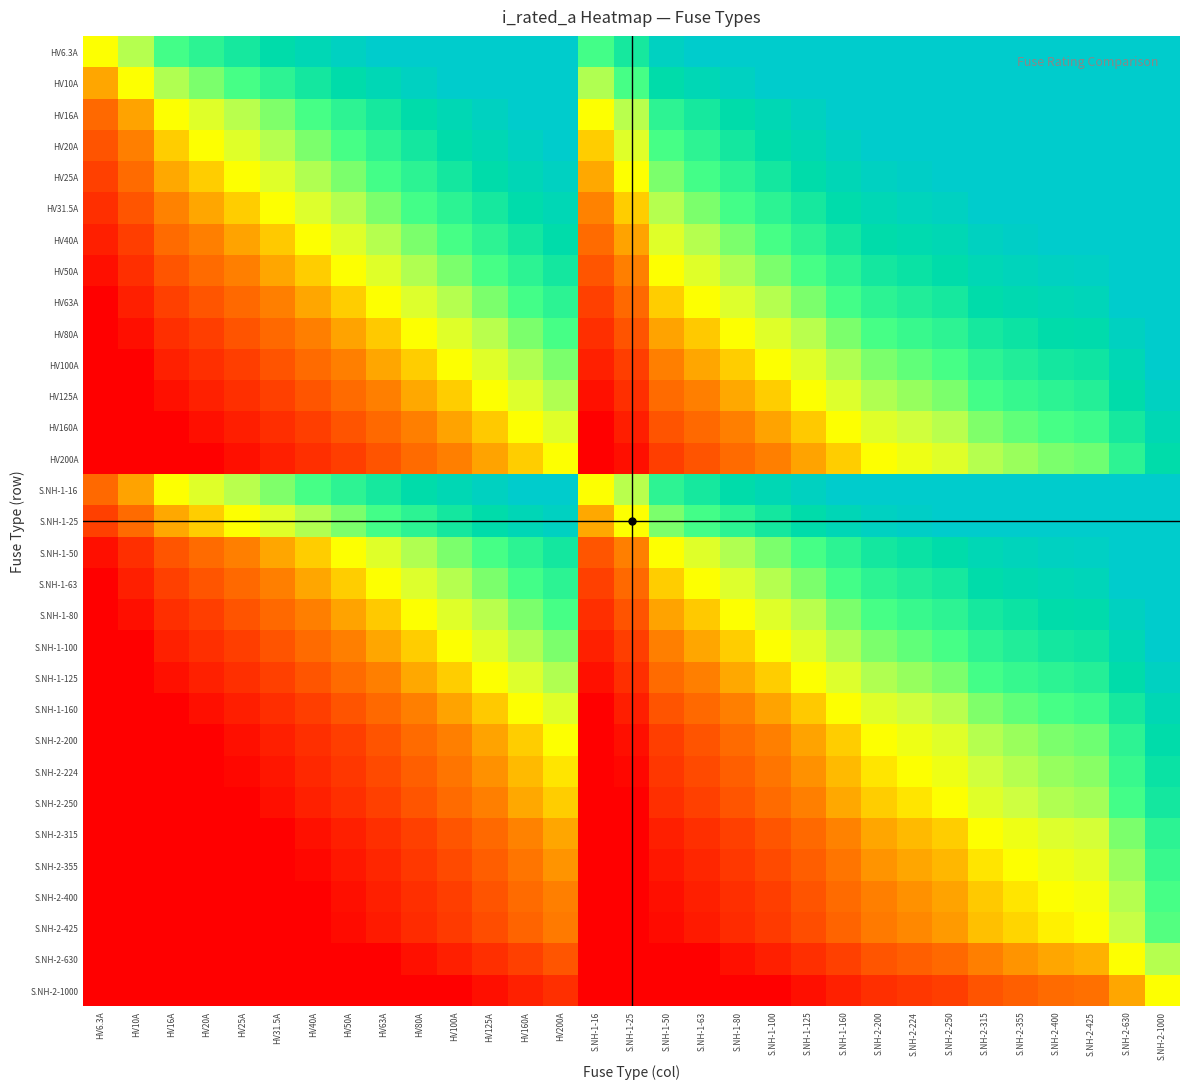

Between S.NH-1-16 and HV6.3A, which is larger?

S.NH-1-16